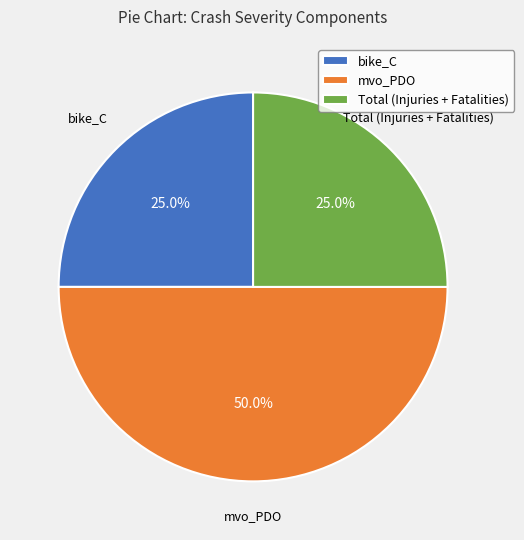

Does bike_C account for over 50% of the chart?

No